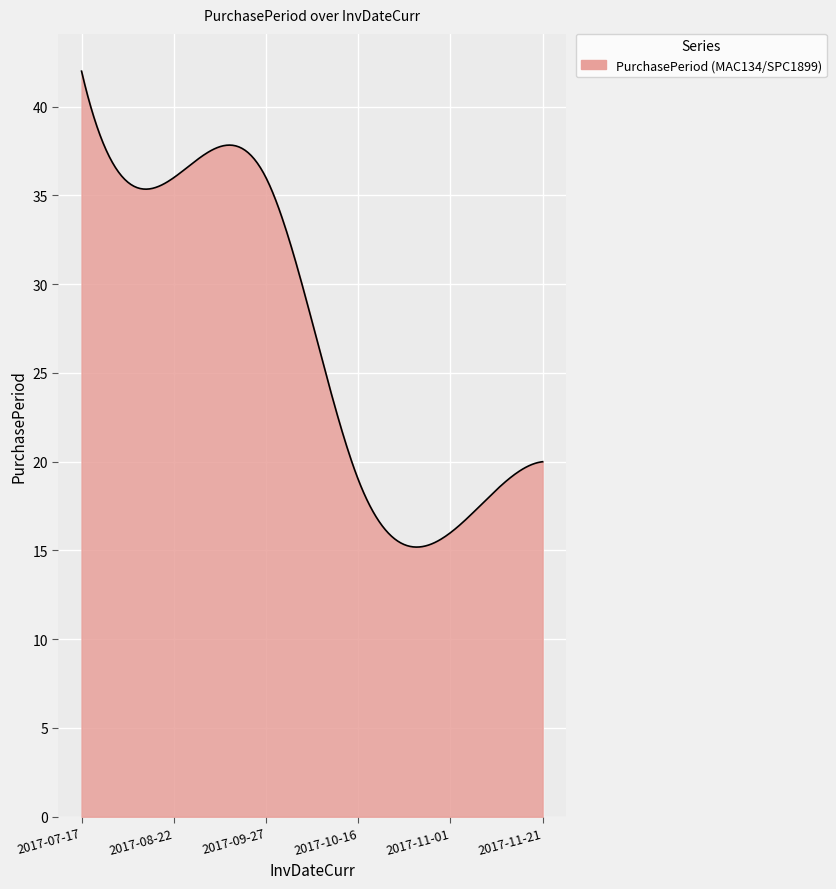

What is the difference between the maximum and minimum values?

26.8